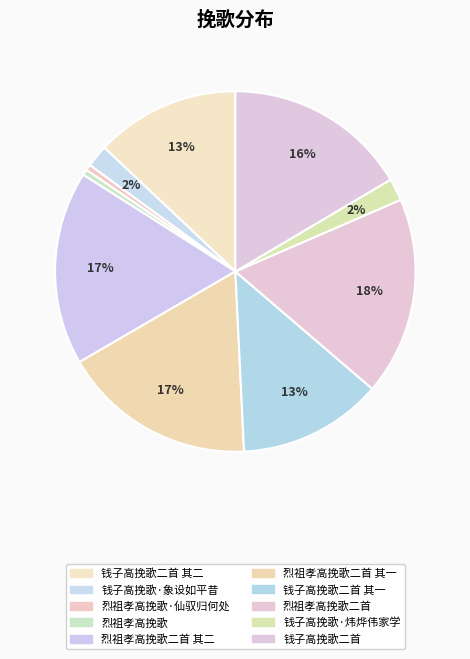

What is the smallest slice in the pie chart?

烈祖孝高挽歌